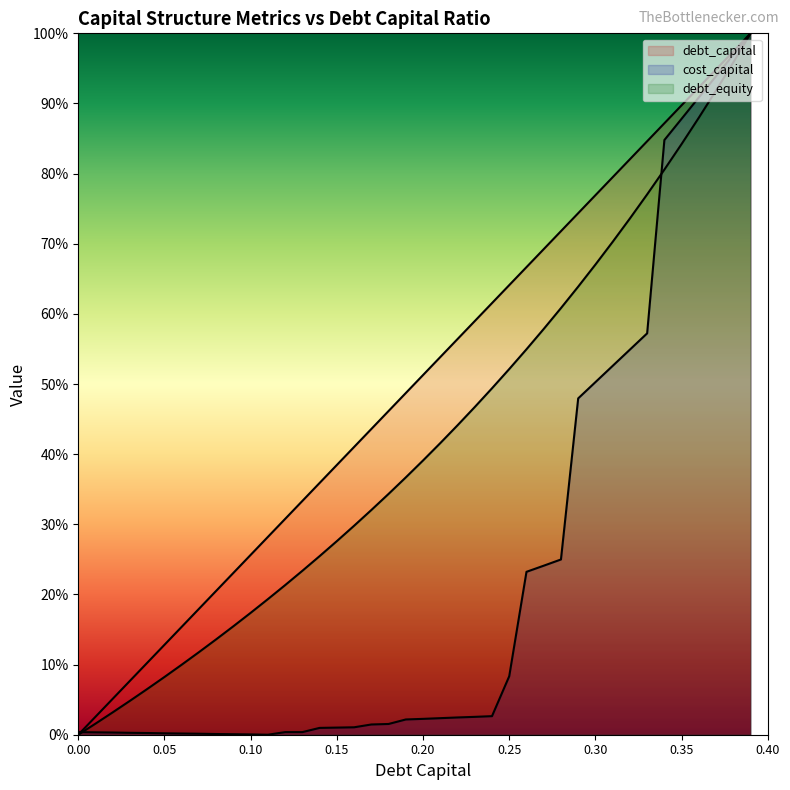

Which series ends up on top after the final intersection of debt_capital and cost_capital?

debt_capital